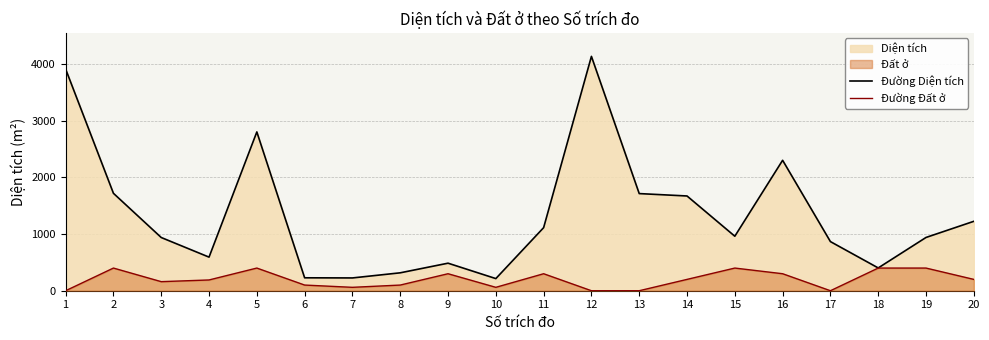

How many interior local peaks does the Đường Diện tích series have?

4